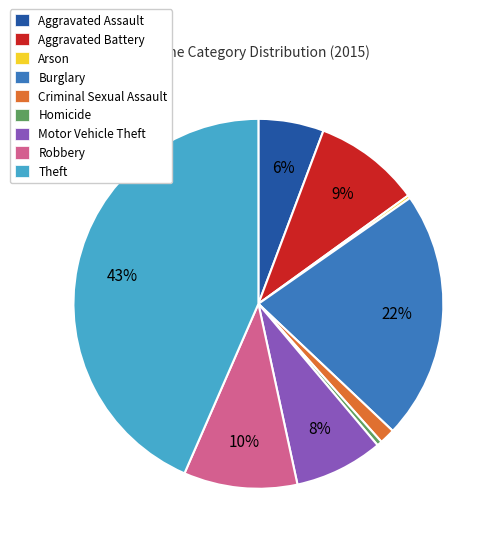

Is there a majority slice in this chart?

No